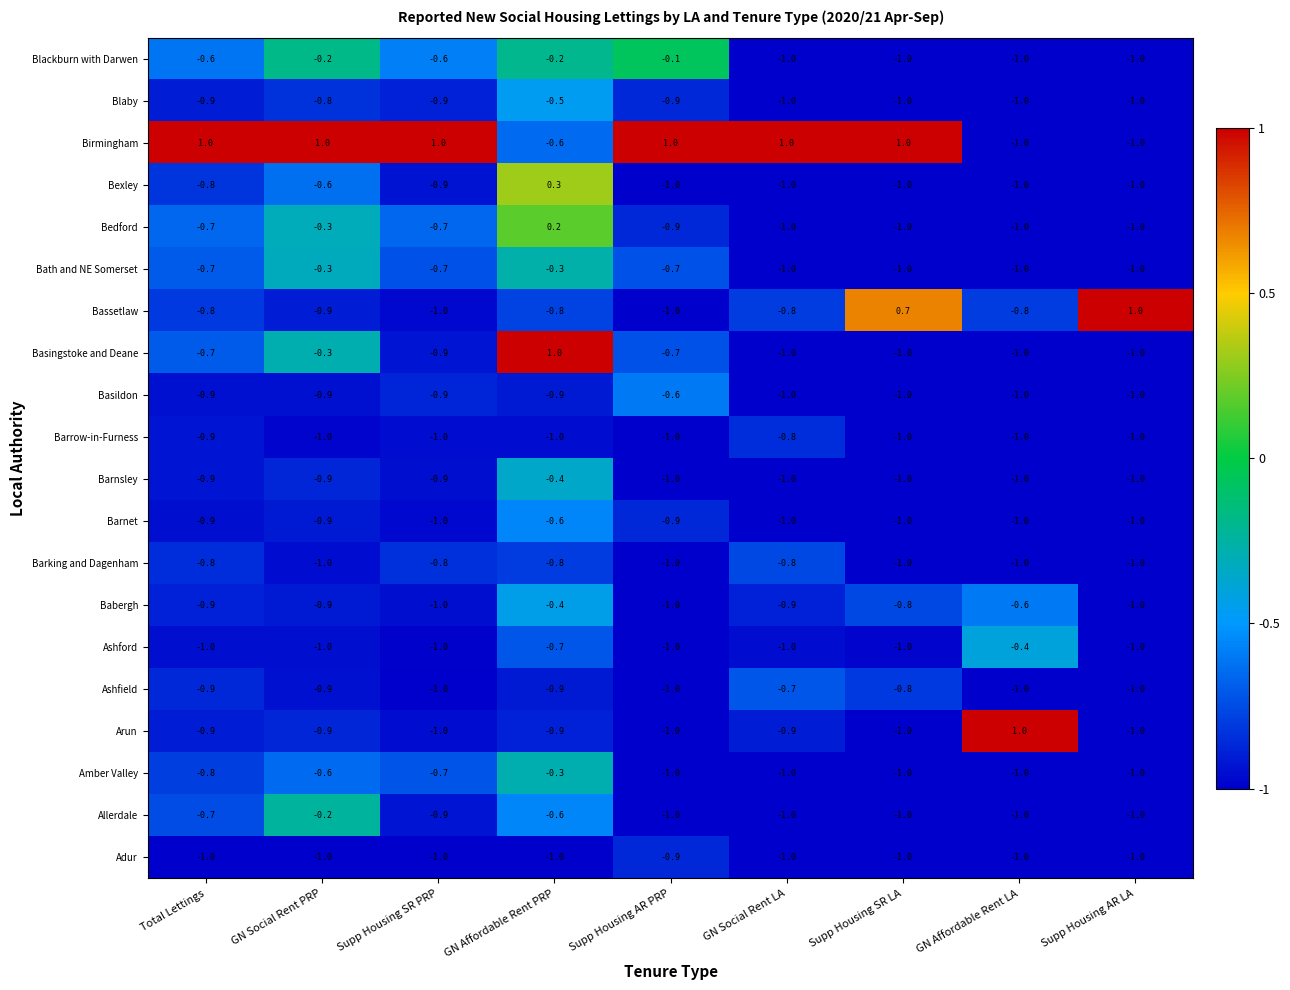

What is the total value across all series at Supp Housing AR LA?

-18.0